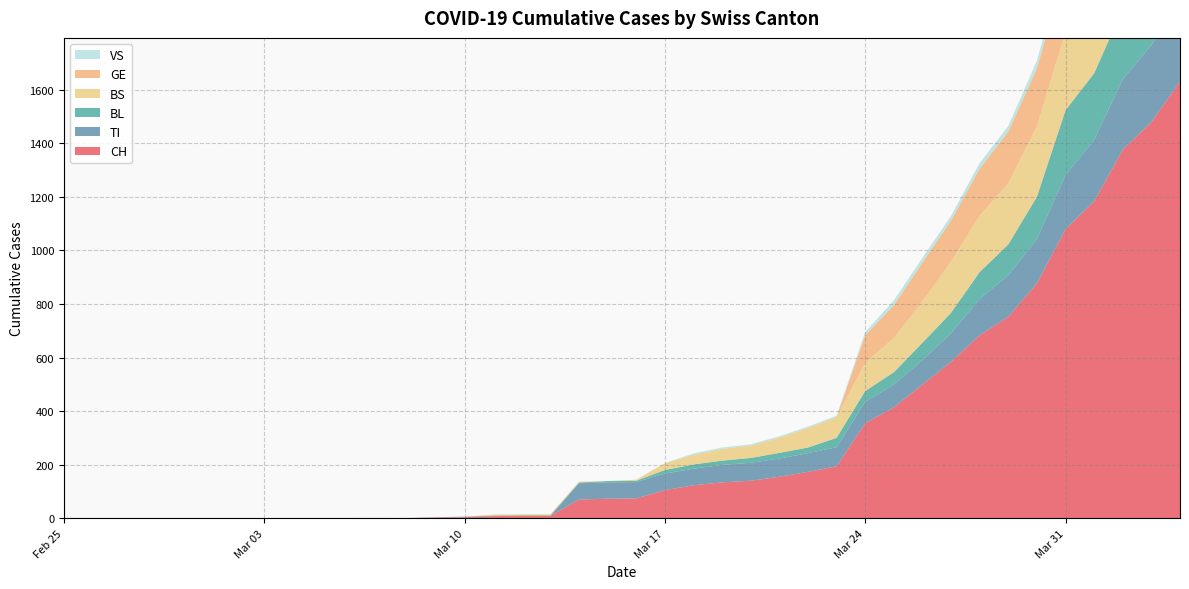

Reading left to right, list all the values displayed in this chart.

CH: 2020-02-25=0	2020-02-26=0	2020-02-27=0	2020-02-28=0	2020-02-29=0	2020-03-01=0	2020-03-02=0	2020-03-03=0	2020-03-04=0	2020-03-05=0	2020-03-06=1	2020-03-07=1	2020-03-08=1	2020-03-09=3	2020-03-10=4	2020-03-11=8	2020-03-12=9	2020-03-13=9	2020-03-14=70	2020-03-15=73	2020-03-16=74	2020-03-17=105	2020-03-18=123	2020-03-19=134	2020-03-20=140	2020-03-21=155	2020-03-22=173	2020-03-23=194	2020-03-24=355	2020-03-25=414	2020-03-26=499	2020-03-27=584	2020-03-28=683	2020-03-29=752	2020-03-30=877	2020-03-31=1079	2020-04-01=1183	2020-04-02=1376	2020-04-03=1479	2020-04-04=1630
TI: 2020-02-25=0	2020-02-26=0	2020-02-27=0	2020-02-28=0	2020-02-29=0	2020-03-01=0	2020-03-02=0	2020-03-03=0	2020-03-04=0	2020-03-05=0	2020-03-06=0	2020-03-07=0	2020-03-08=0	2020-03-09=0	2020-03-10=0	2020-03-11=0	2020-03-12=0	2020-03-13=0	2020-03-14=61	2020-03-15=61	2020-03-16=61	2020-03-17=62	2020-03-18=62	2020-03-19=65	2020-03-20=67	2020-03-21=68	2020-03-22=70	2020-03-23=71	2020-03-24=80	2020-03-25=85	2020-03-26=91	2020-03-27=107	2020-03-28=136	2020-03-29=155	2020-03-30=165	2020-03-31=202	2020-04-01=229	2020-04-02=263	2020-04-03=287	2020-04-04=314
BL: 2020-02-25=0	2020-02-26=0	2020-02-27=0	2020-02-28=0	2020-02-29=0	2020-03-01=0	2020-03-02=0	2020-03-03=0	2020-03-04=0	2020-03-05=0	2020-03-06=0	2020-03-07=0	2020-03-08=0	2020-03-09=1	2020-03-10=2	2020-03-11=2	2020-03-12=2	2020-03-13=2	2020-03-14=2	2020-03-15=5	2020-03-16=5	2020-03-17=13	2020-03-18=16	2020-03-19=16	2020-03-20=18	2020-03-21=21	2020-03-22=21	2020-03-23=35	2020-03-24=40	2020-03-25=46	2020-03-26=65	2020-03-27=76	2020-03-28=100	2020-03-29=115	2020-03-30=158	2020-03-31=242	2020-04-01=249	2020-04-02=262	2020-04-03=266	2020-04-04=298
BS: 2020-02-25=0	2020-02-26=0	2020-02-27=0	2020-02-28=0	2020-02-29=0	2020-03-01=0	2020-03-02=0	2020-03-03=0	2020-03-04=0	2020-03-05=0	2020-03-06=0	2020-03-07=0	2020-03-08=0	2020-03-09=0	2020-03-10=0	2020-03-11=4	2020-03-12=4	2020-03-13=4	2020-03-14=4	2020-03-15=0	2020-03-16=4	2020-03-17=25	2020-03-18=36	2020-03-19=44	2020-03-20=46	2020-03-21=57	2020-03-22=73	2020-03-23=78	2020-03-24=105	2020-03-25=128	2020-03-26=155	2020-03-27=191	2020-03-28=211	2020-03-29=228	2020-03-30=263	2020-03-31=292	2020-04-01=323	2020-04-02=350	2020-04-03=397	2020-04-04=434
GE: 2020-02-25=0	2020-02-26=0	2020-02-27=0	2020-02-28=0	2020-02-29=0	2020-03-01=0	2020-03-02=0	2020-03-03=0	2020-03-04=0	2020-03-05=0	2020-03-06=0	2020-03-07=0	2020-03-08=0	2020-03-09=0	2020-03-10=0	2020-03-11=0	2020-03-12=0	2020-03-13=0	2020-03-14=0	2020-03-15=0	2020-03-16=0	2020-03-17=0	2020-03-18=0	2020-03-19=0	2020-03-20=0	2020-03-21=0	2020-03-22=0	2020-03-23=0	2020-03-24=103	2020-03-25=122	2020-03-26=144	2020-03-27=153	2020-03-28=175	2020-03-29=193	2020-03-30=216	2020-03-31=241	2020-04-01=260	2020-04-02=283	2020-04-03=284	2020-04-04=305
VS: 2020-02-25=0	2020-02-26=0	2020-02-27=0	2020-02-28=0	2020-02-29=0	2020-03-01=0	2020-03-02=0	2020-03-03=0	2020-03-04=0	2020-03-05=0	2020-03-06=0	2020-03-07=0	2020-03-08=0	2020-03-09=0	2020-03-10=0	2020-03-11=0	2020-03-12=0	2020-03-13=0	2020-03-14=0	2020-03-15=0	2020-03-16=0	2020-03-17=1	2020-03-18=5	2020-03-19=5	2020-03-20=5	2020-03-21=5	2020-03-22=5	2020-03-23=5	2020-03-24=12	2020-03-25=18	2020-03-26=18	2020-03-27=18	2020-03-28=21	2020-03-29=21	2020-03-30=29	2020-03-31=39	2020-04-01=40	2020-04-02=41	2020-04-03=44	2020-04-04=46